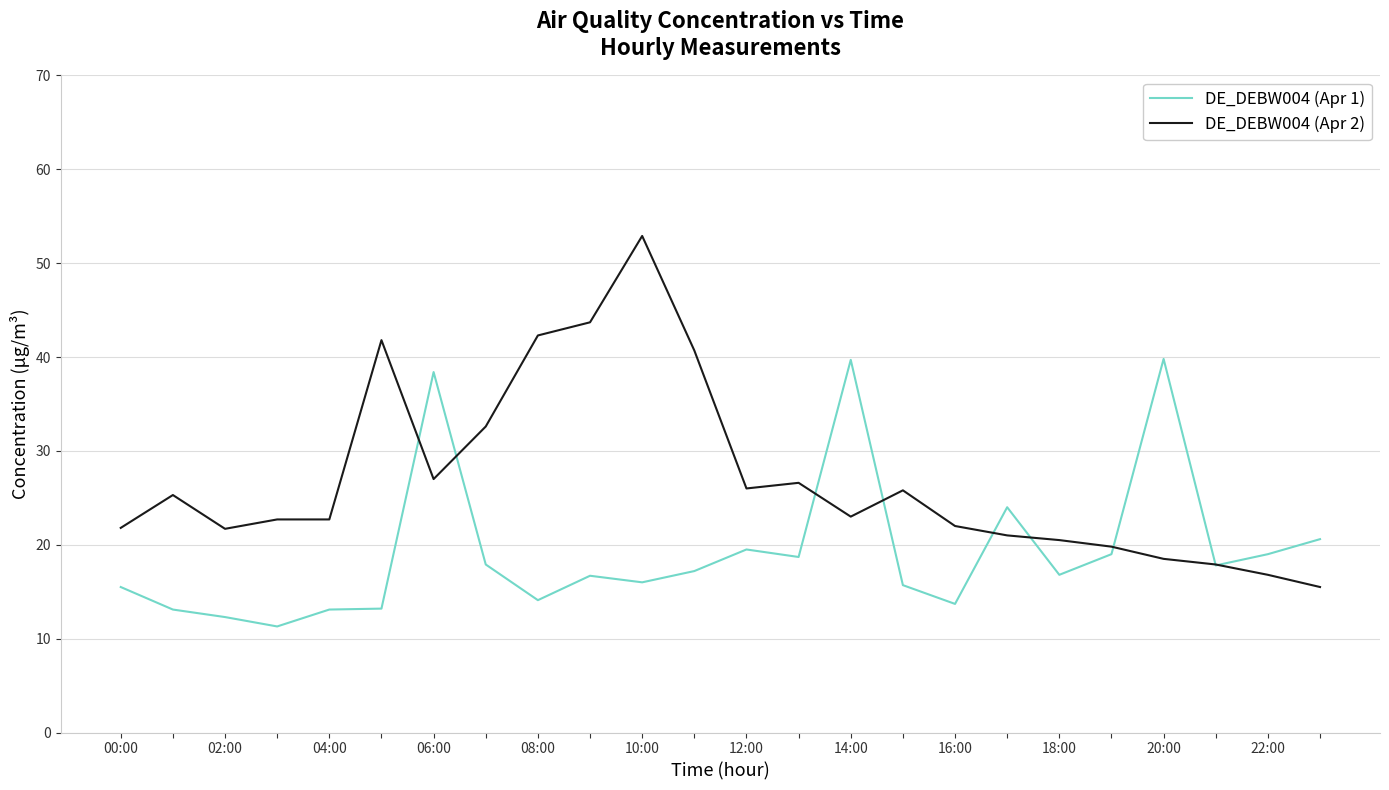

Does the chart have visible grid lines?

Yes